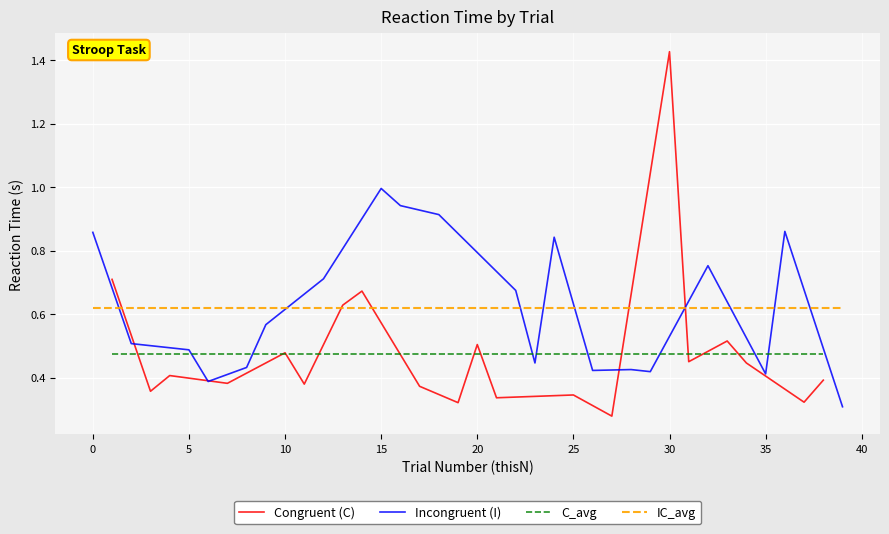

True or false: Congruent (C) has a value of 0.5 at 30.

False